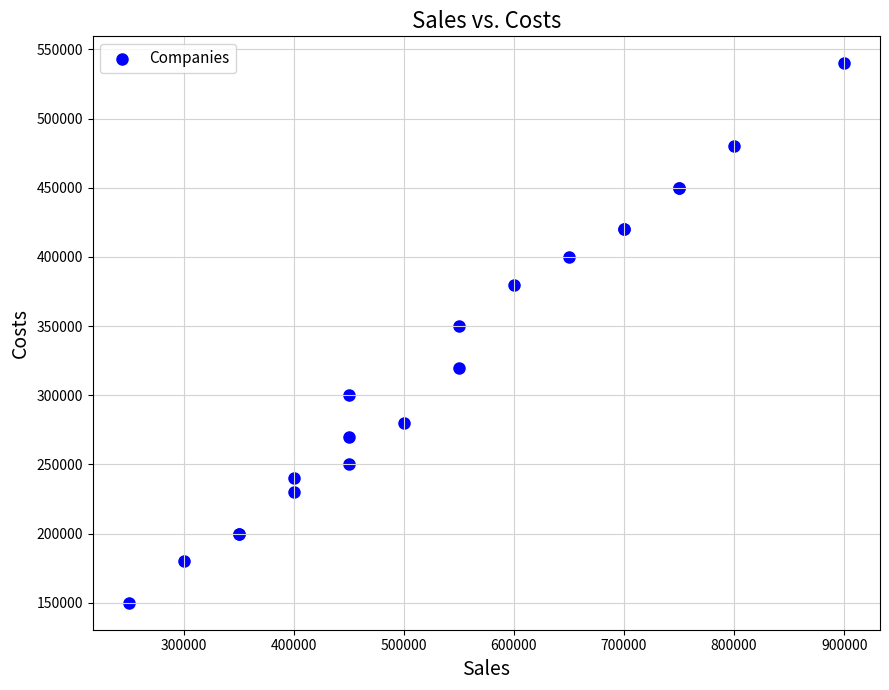

What Y value in the scatter plot is closest to 345000?

350000